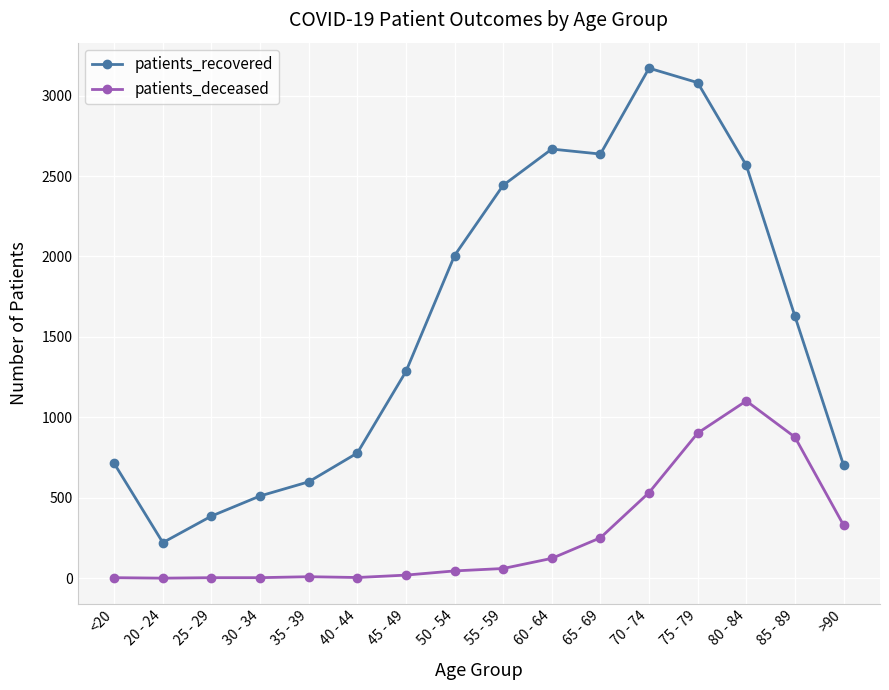

Which series changed the most between 45 - 49 and 70 - 74?

patients_recovered